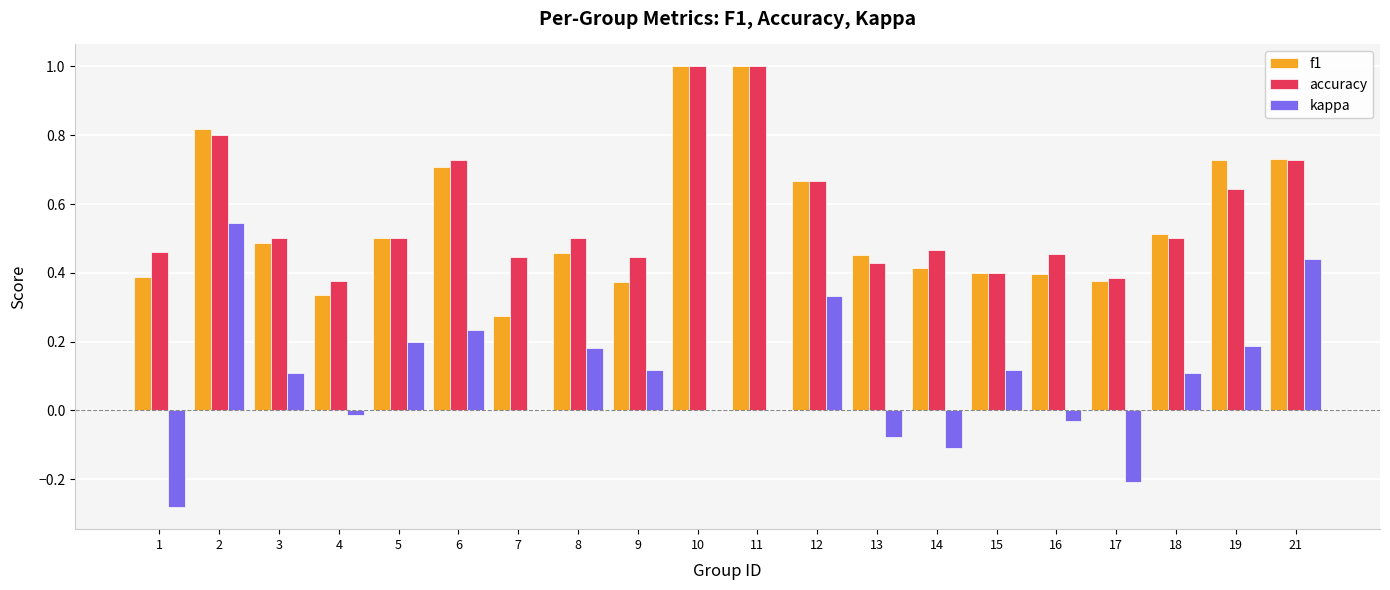

What is the sum of all kappa values?

1.9